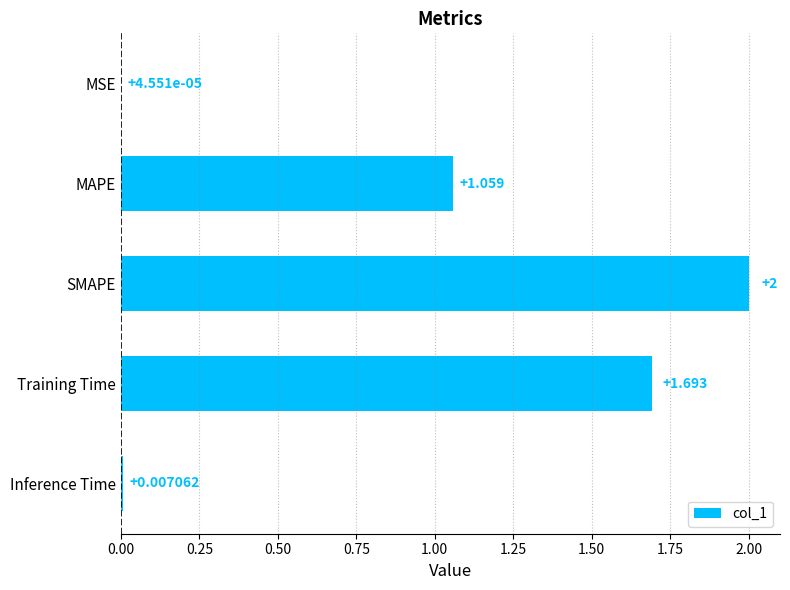

Are the bars grouped side by side (vs. stacked)?

No